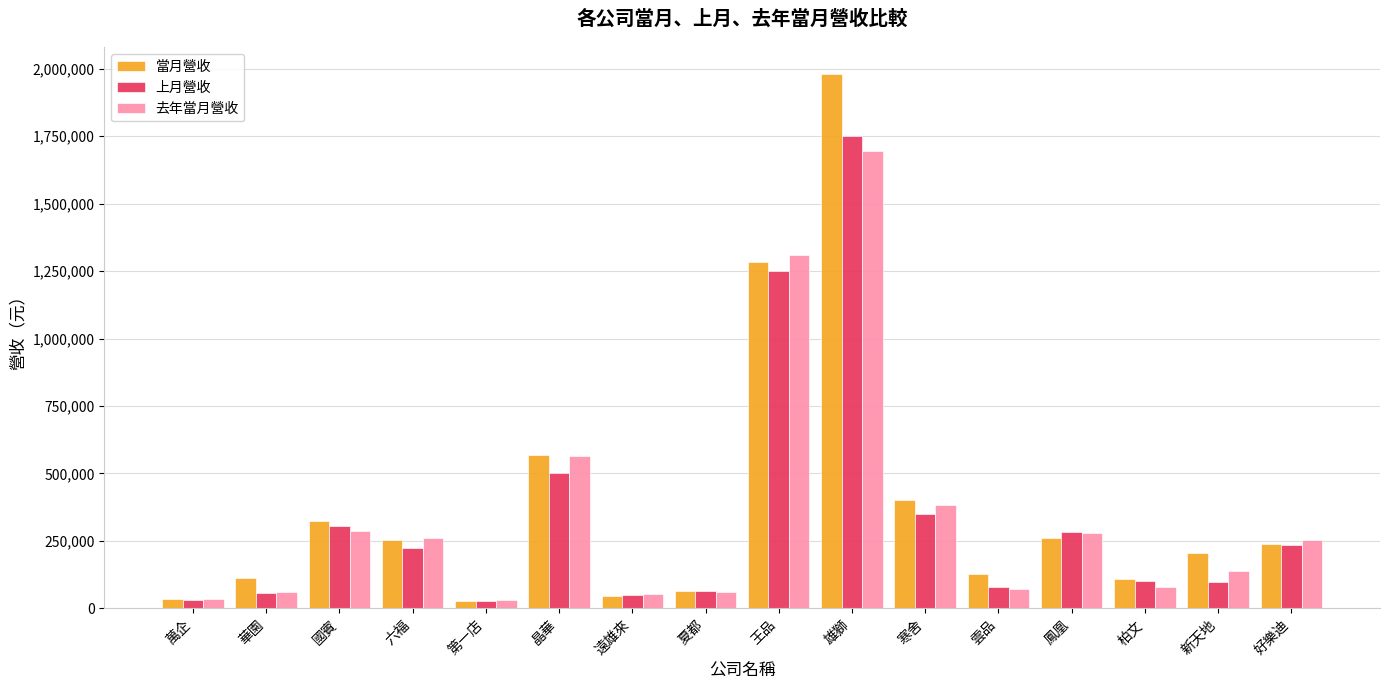

Which label corresponds to the largest value in the chart?

雄獅